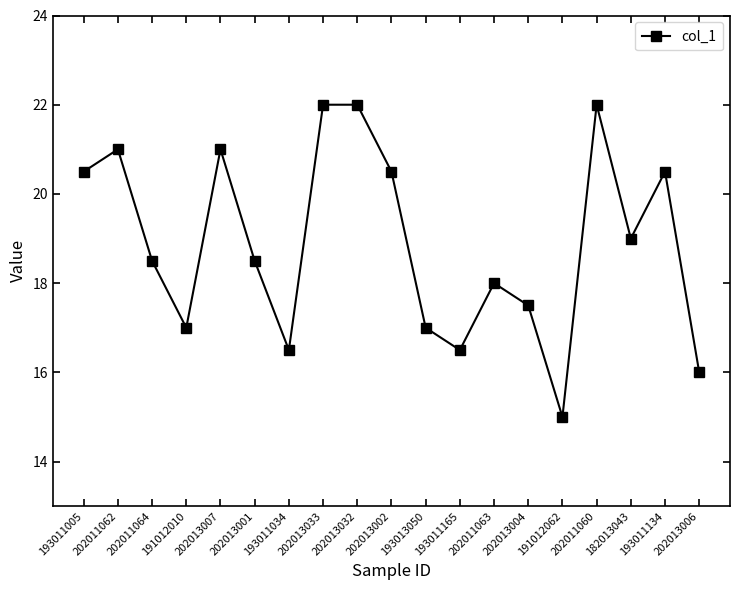

What is the ratio of the value at 202011060 to the value at 193011034?

1.3